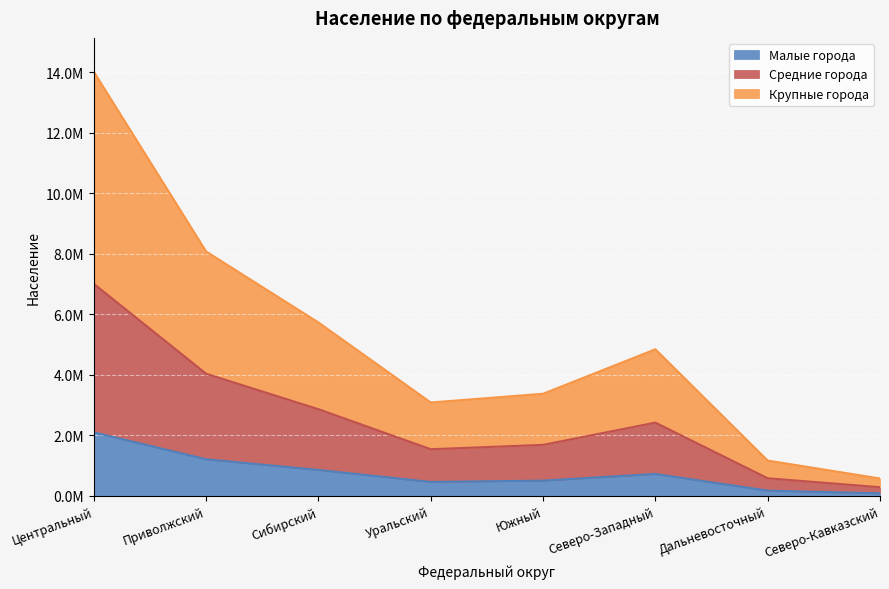

What are all the series names shown in the legend?

Малые города, Средние города, Крупные города